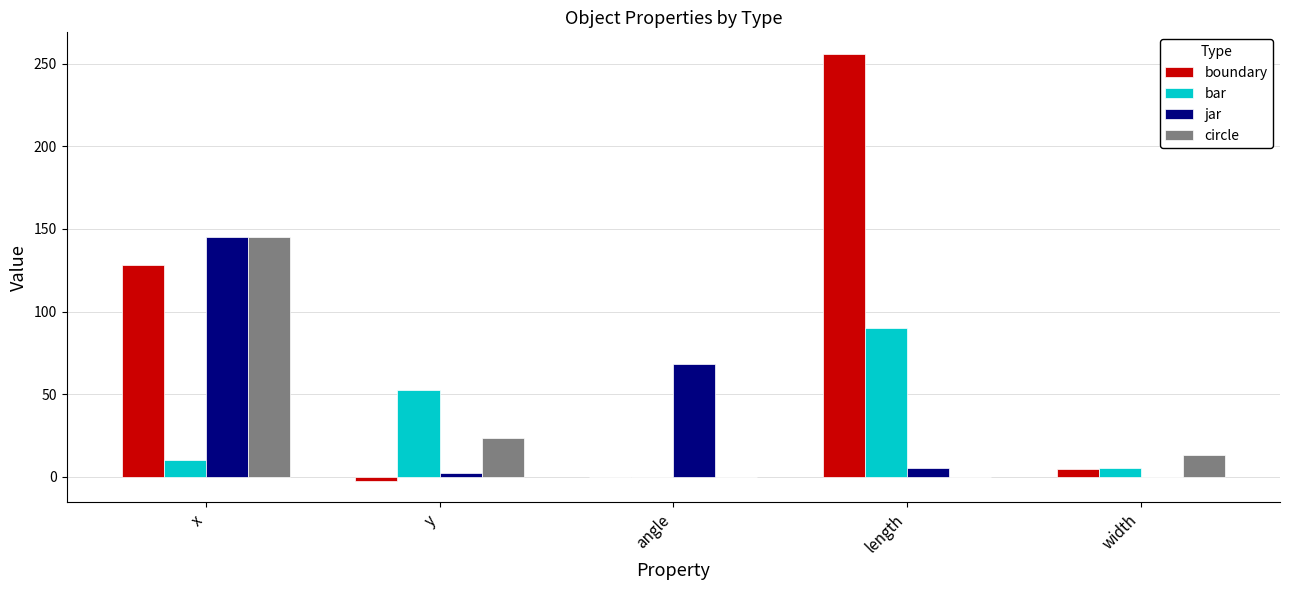

At which category does the chart reach its peak across all series?

length